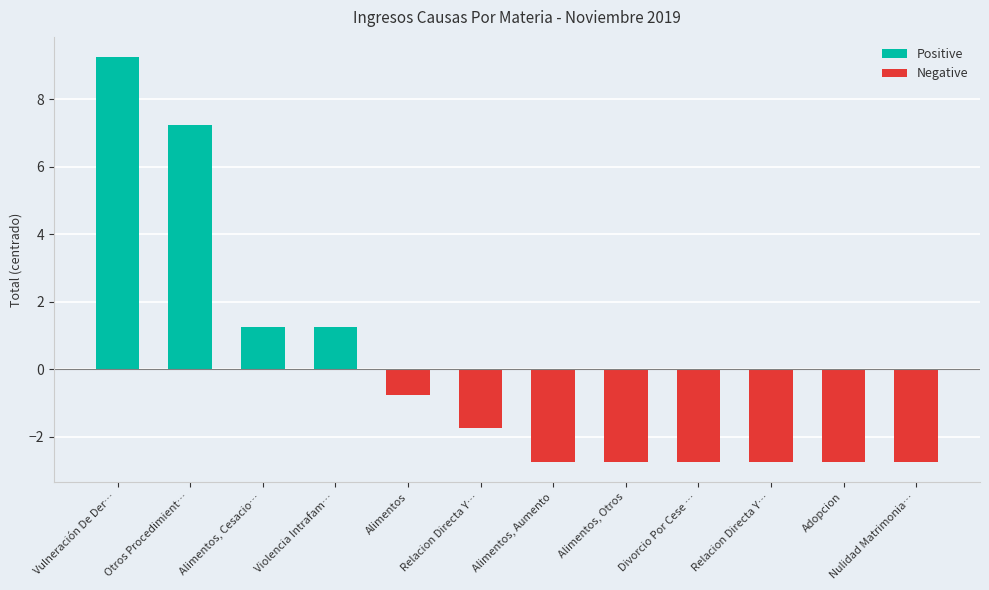

True or false: Positive has a value of 0.0 at Alimentos.

True